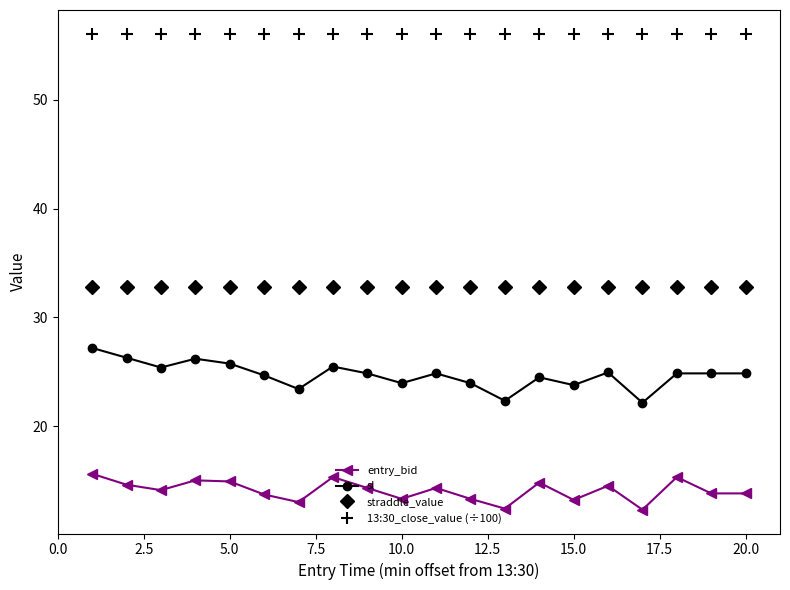

Does the chart display data point markers on the line(s)?

Yes